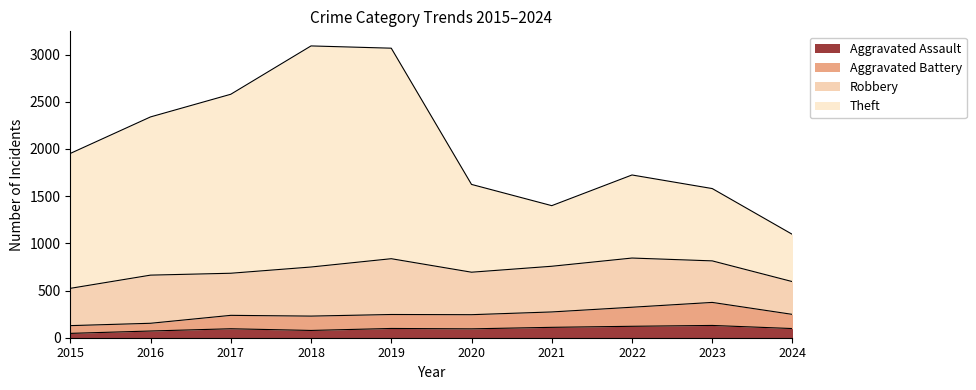

True or false: Aggravated Battery and Theft intersect in this chart.

False